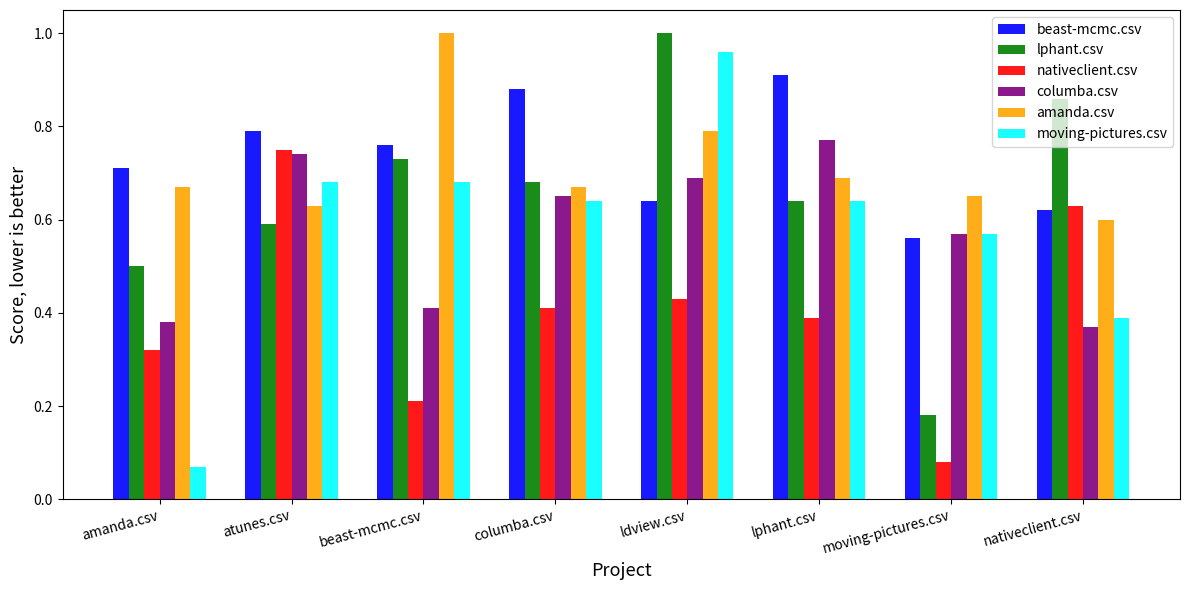

Between beast-mcmc.csv and columba.csv, which series saw the biggest shift?

amanda.csv